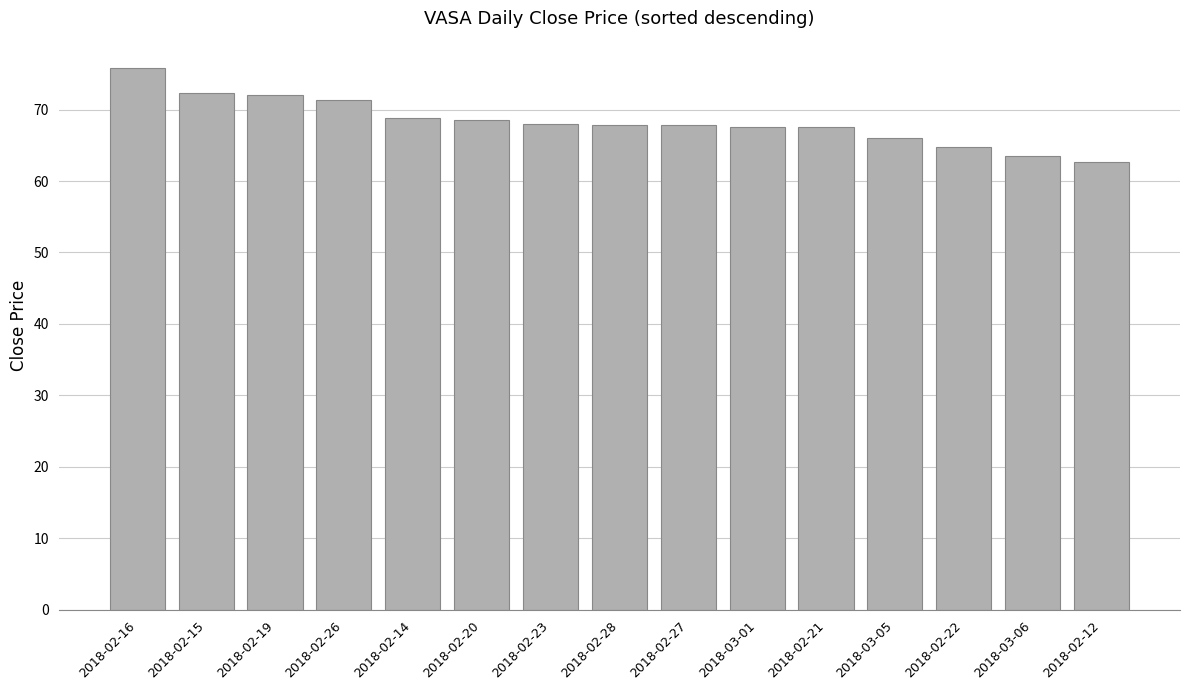

Between 2018-03-01 and 2018-02-19, which is larger?

2018-02-19